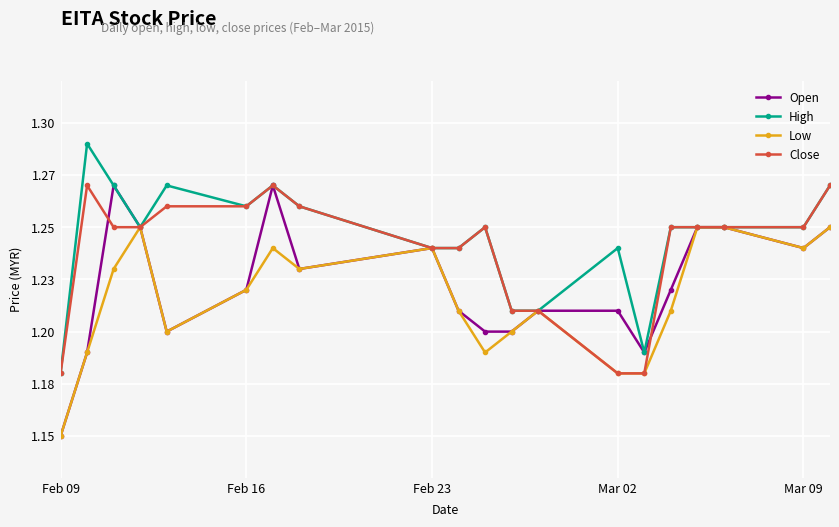

True or false: Low and High cross at least once.

False